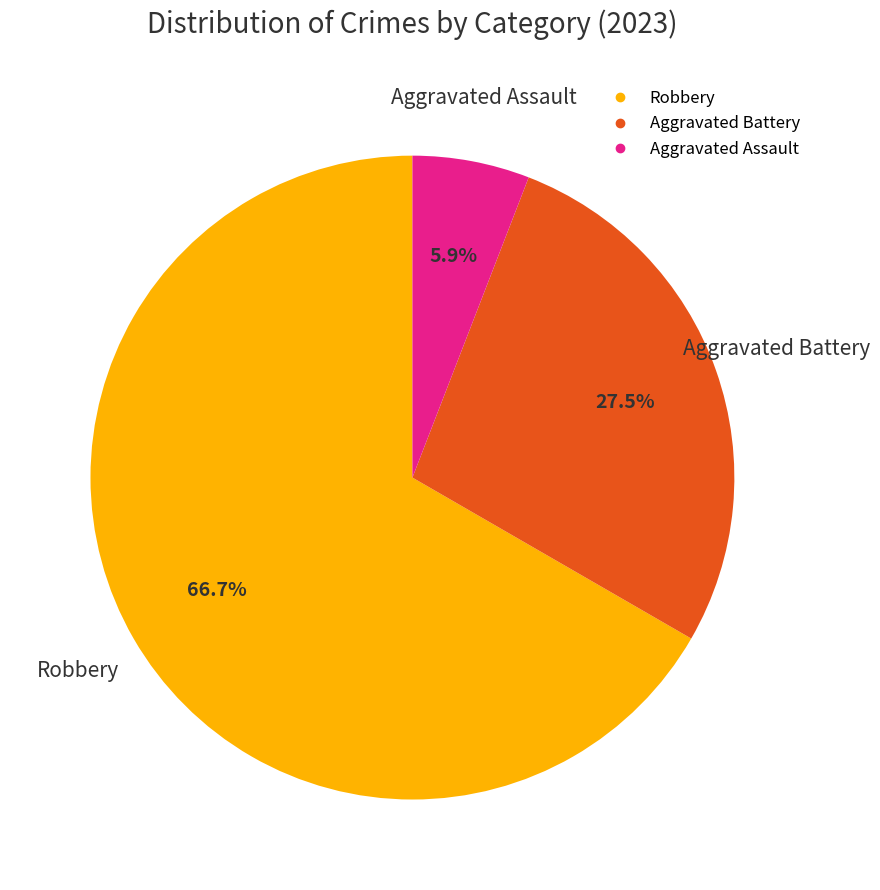

Count the number of slices in the pie.

3